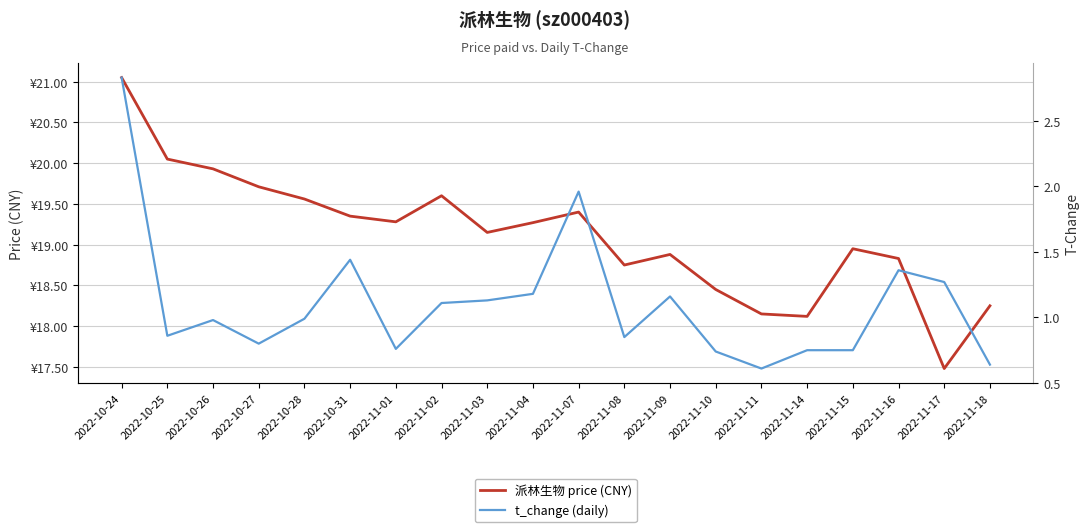

Read the t_change (daily) value at 2022-11-10.

0.7